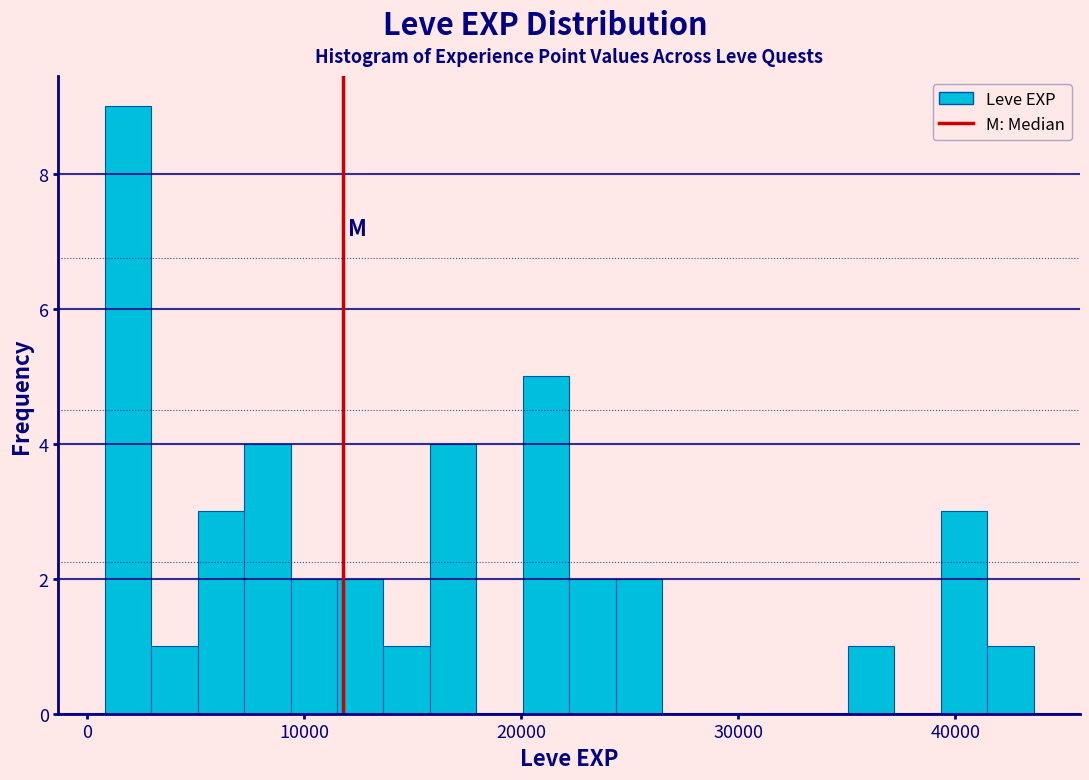

Read against the x-axis, roughly where is the centre of the tallest bar?

2000